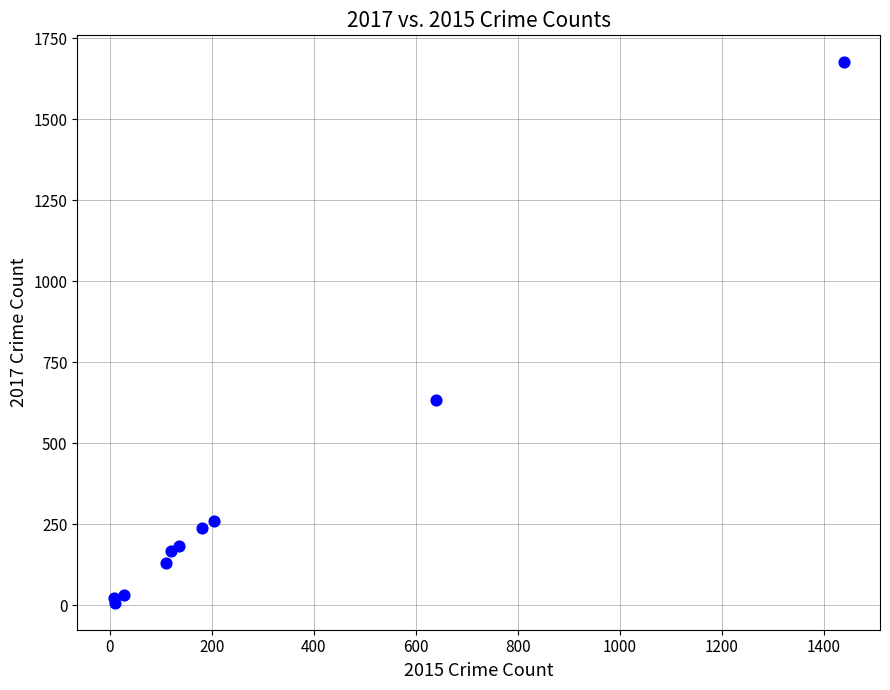

What Y value in the scatter plot is closest to 841?

633